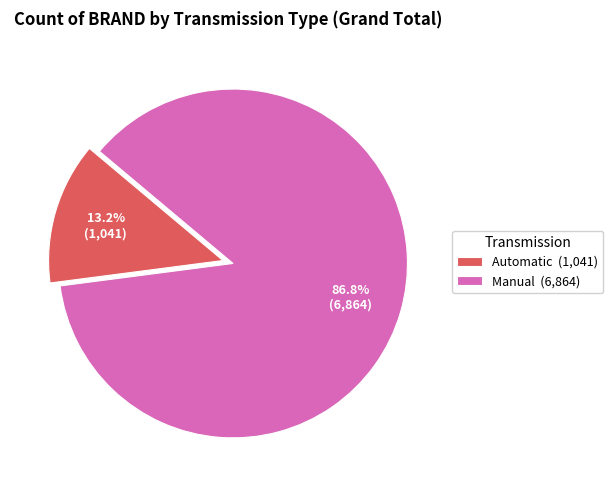

What is the majority slice?

Manual